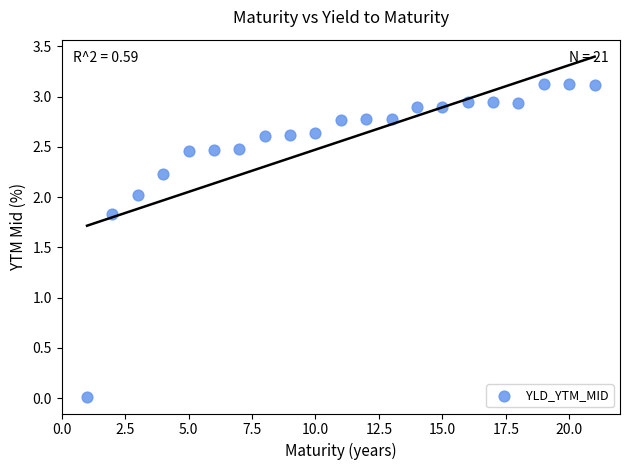

What is the range of X values (max minus min)?

20.0